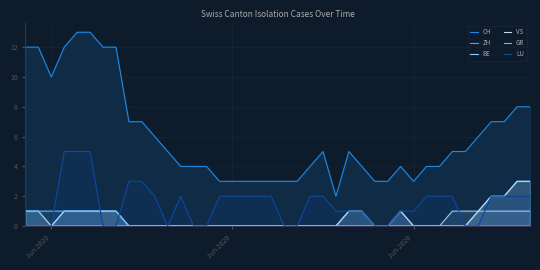

At how many categories does at least one series exceed 4?

21